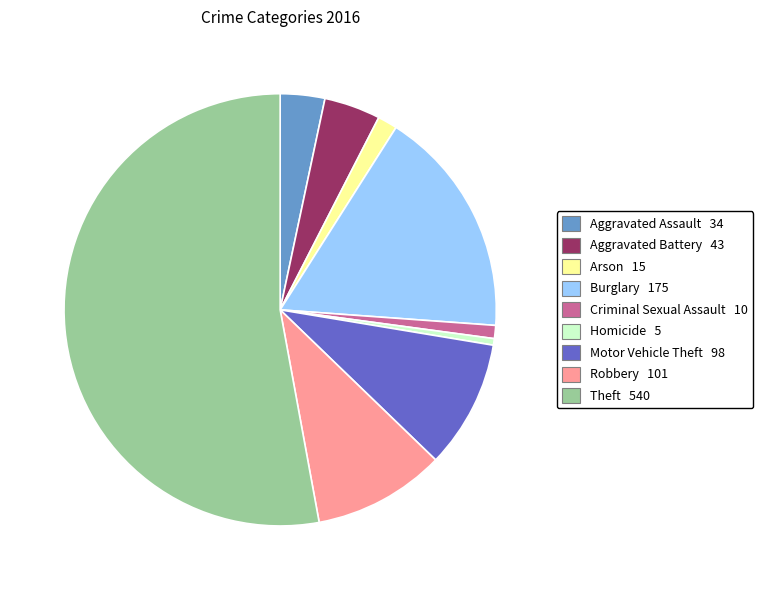

Does any single category account for the majority?

Yes